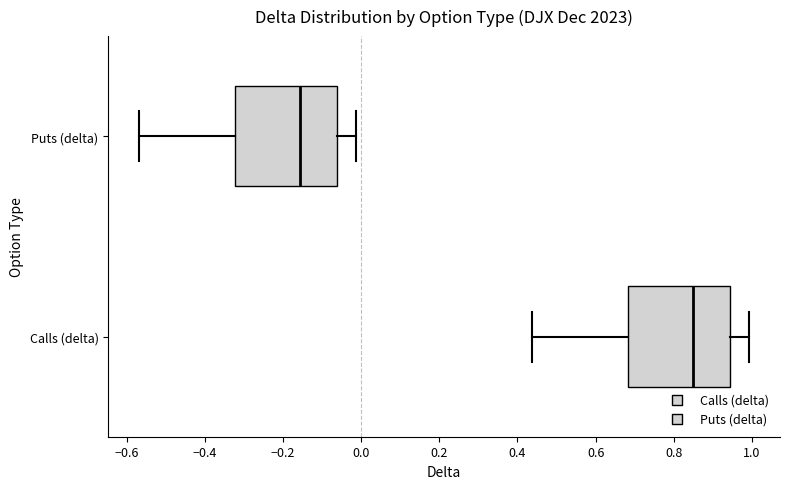

Which box's median line is the furthest to the left?

Puts (delta)